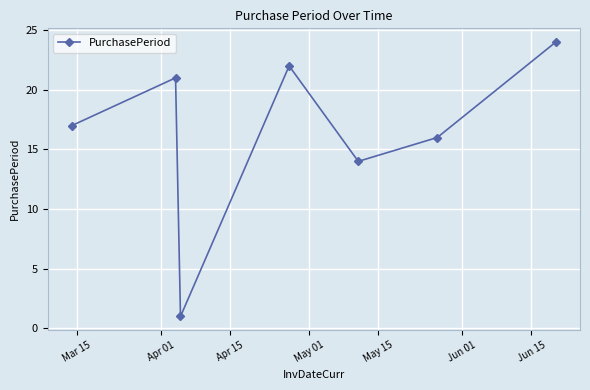

True or false: the data has more than 1 interior local peaks.

True